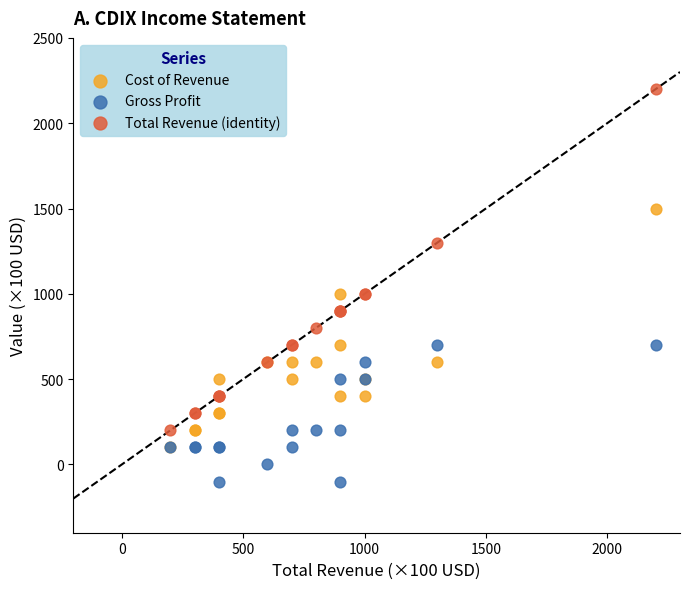

What are all the series names shown in the legend?

Cost of Revenue, Gross Profit, Total Revenue (identity)